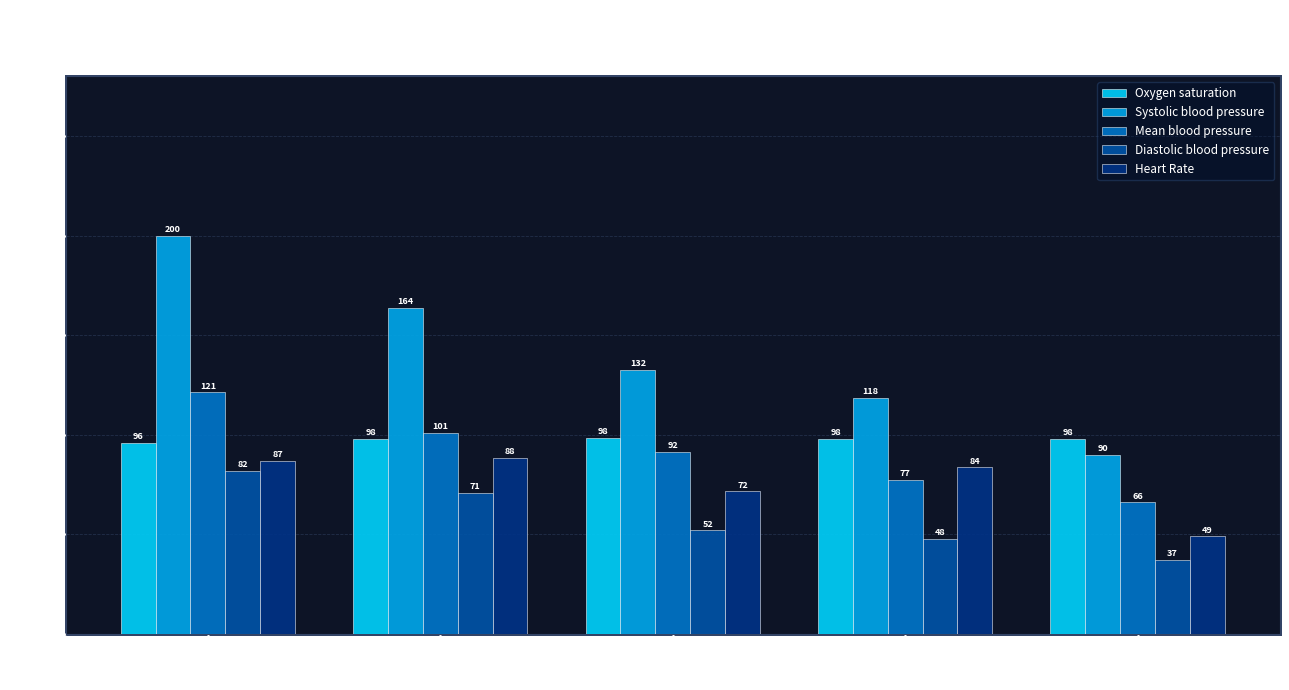

Which label corresponds to the smallest value in the chart?

RR=18